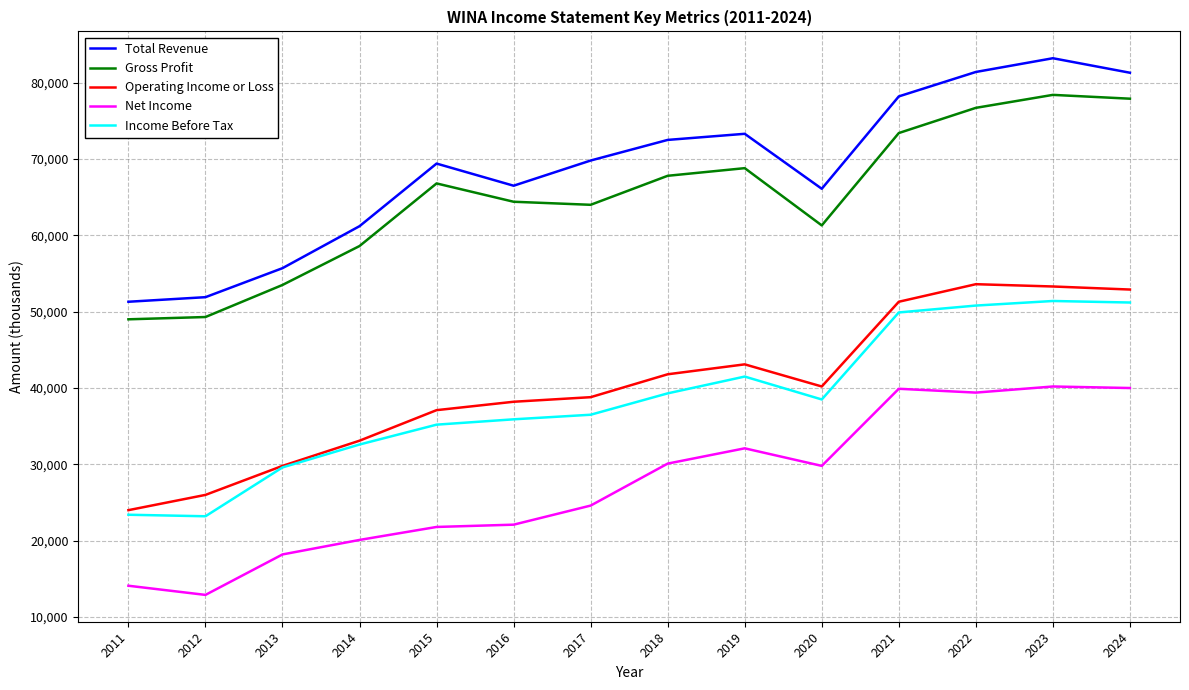

What is the smallest value displayed?

12900